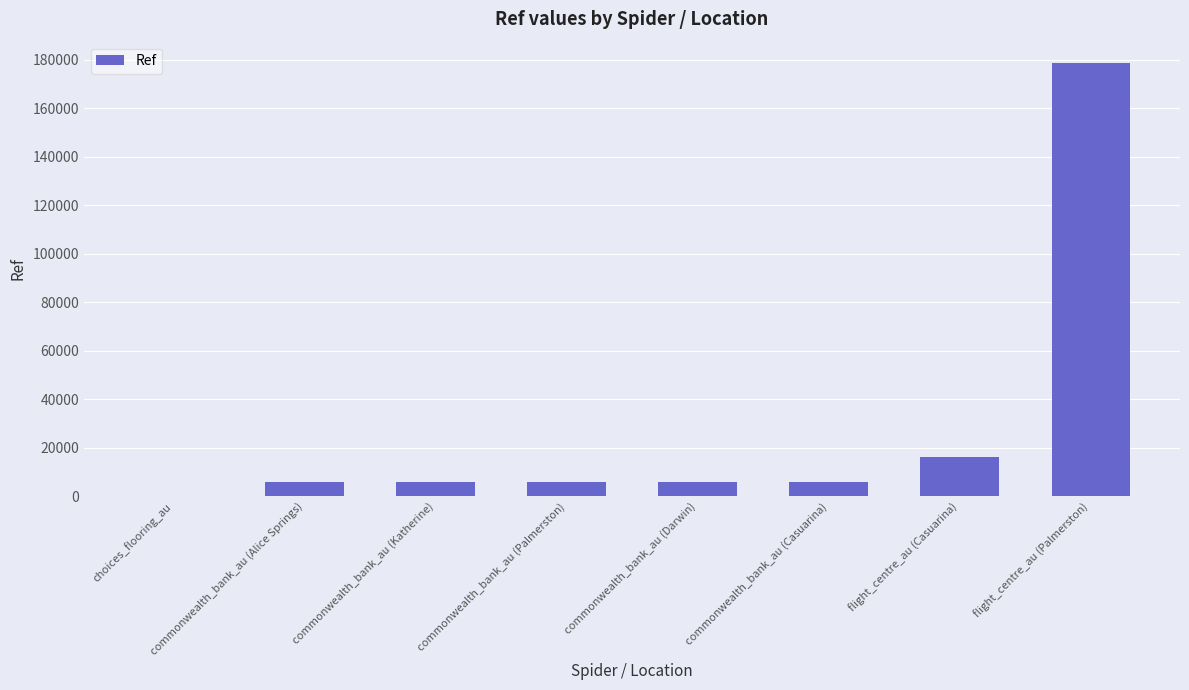

Is it true that the value at flight_centre_au (Palmerston) is 312588?

False